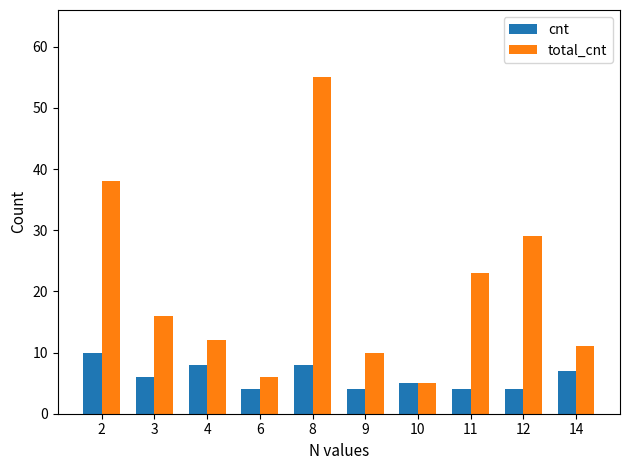

Rank the series by their average value, from highest to lowest.

total_cnt, cnt